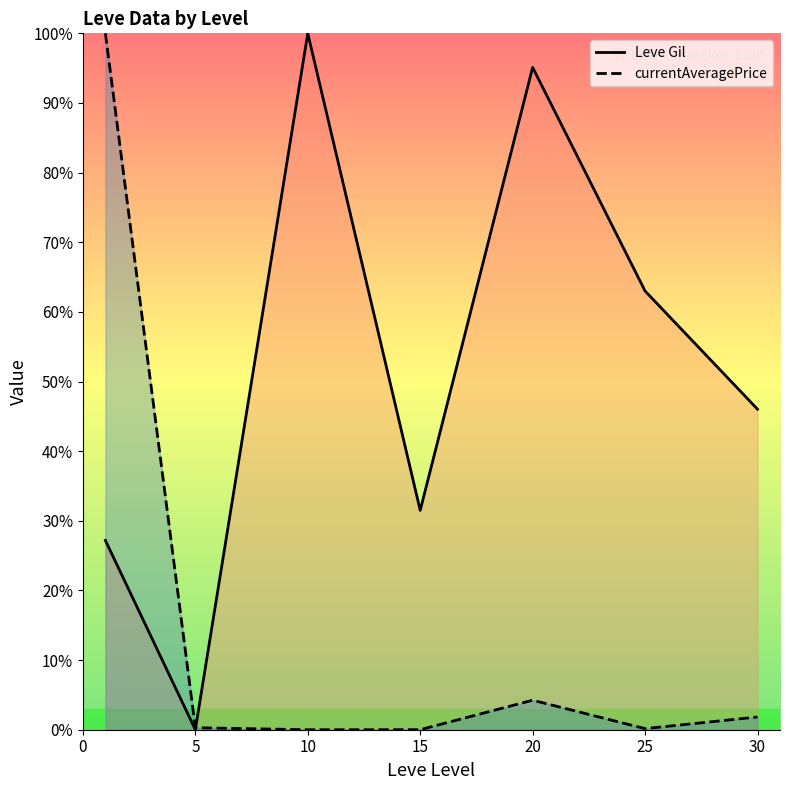

What is the spread (max minus min) of values at 5?

0.3